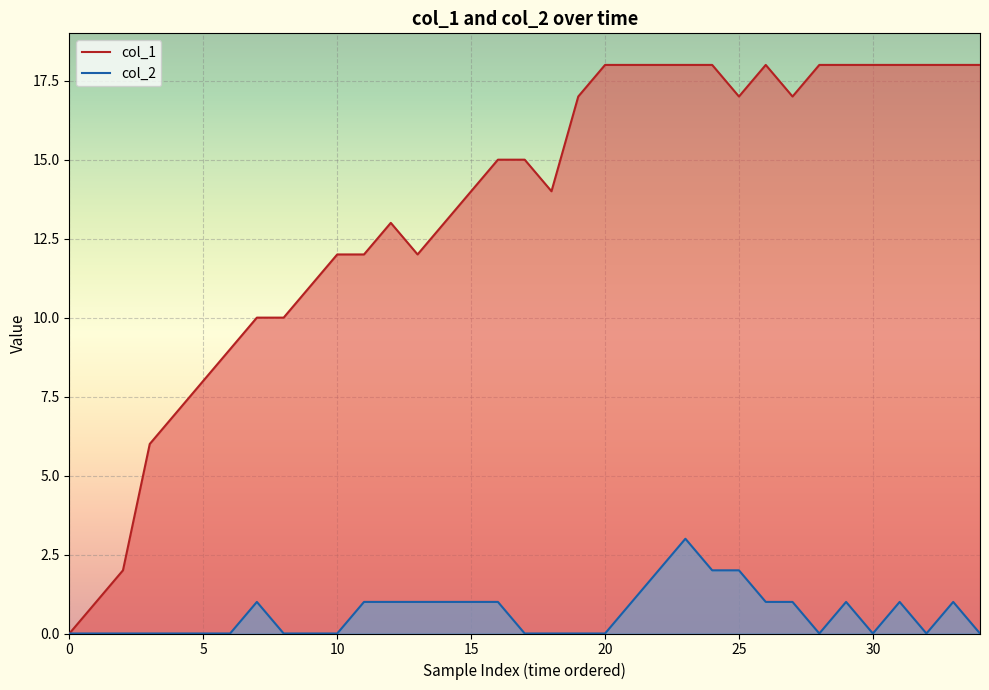

At which label does col_1 first exceed 15?

19